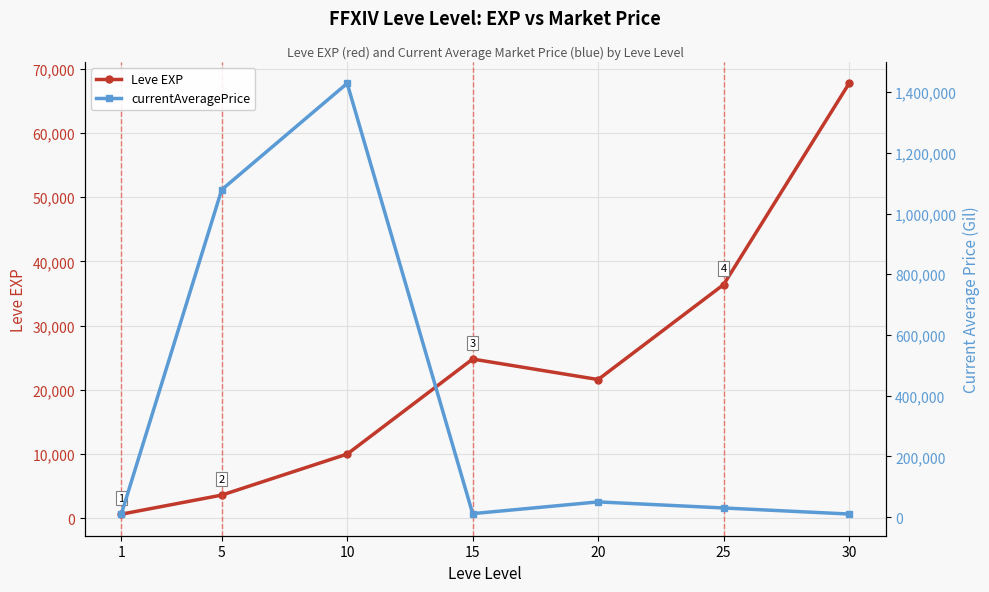

How many values in the Leve EXP series exceed 21600?

3